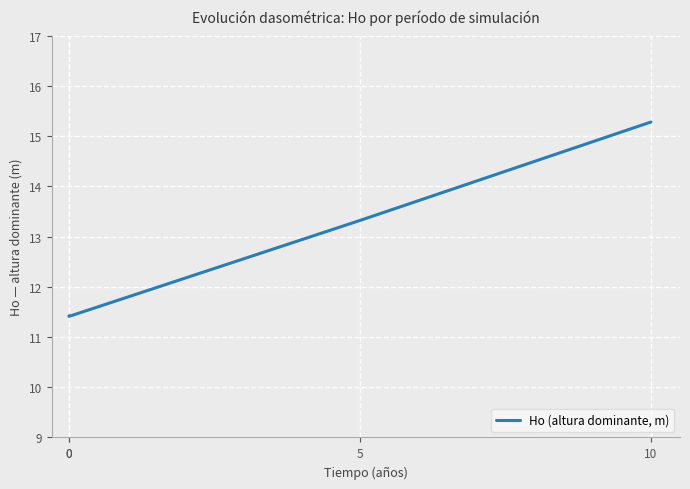

What is the value of the 2nd point from the left?

11.4